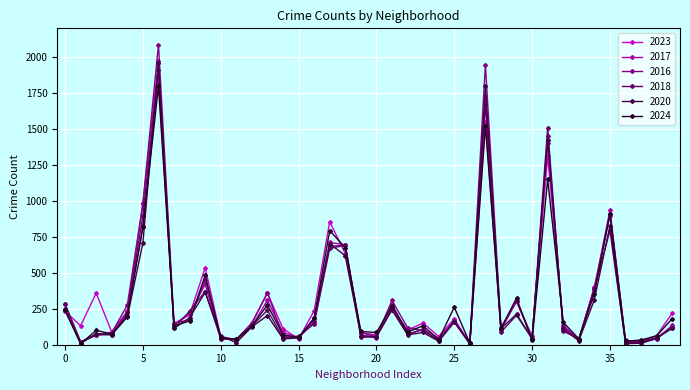

What is the maximum value for 2016?

2086